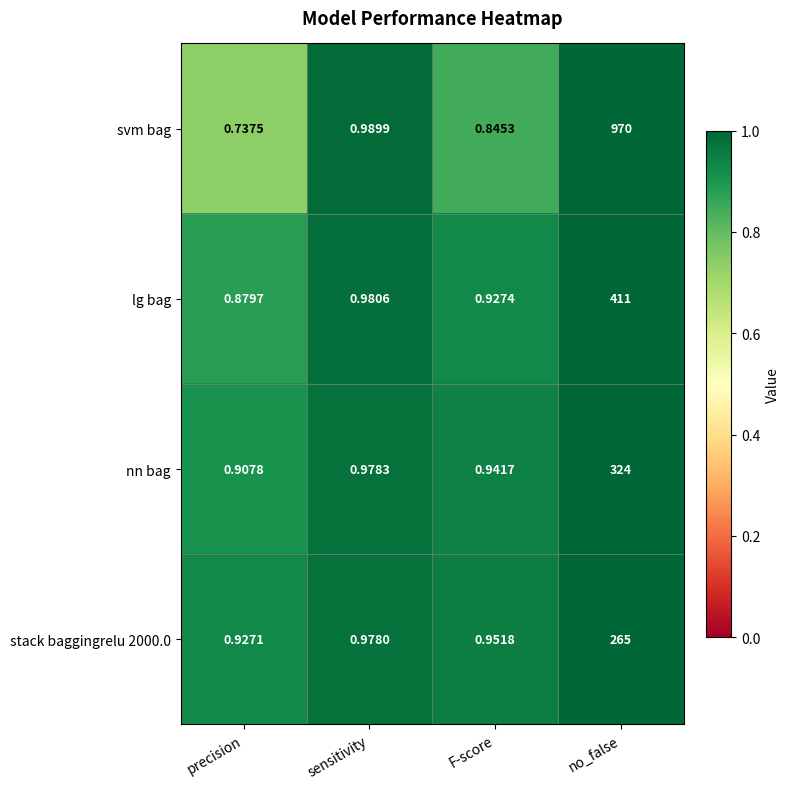

At which category is the sum across all series the highest?

no_false